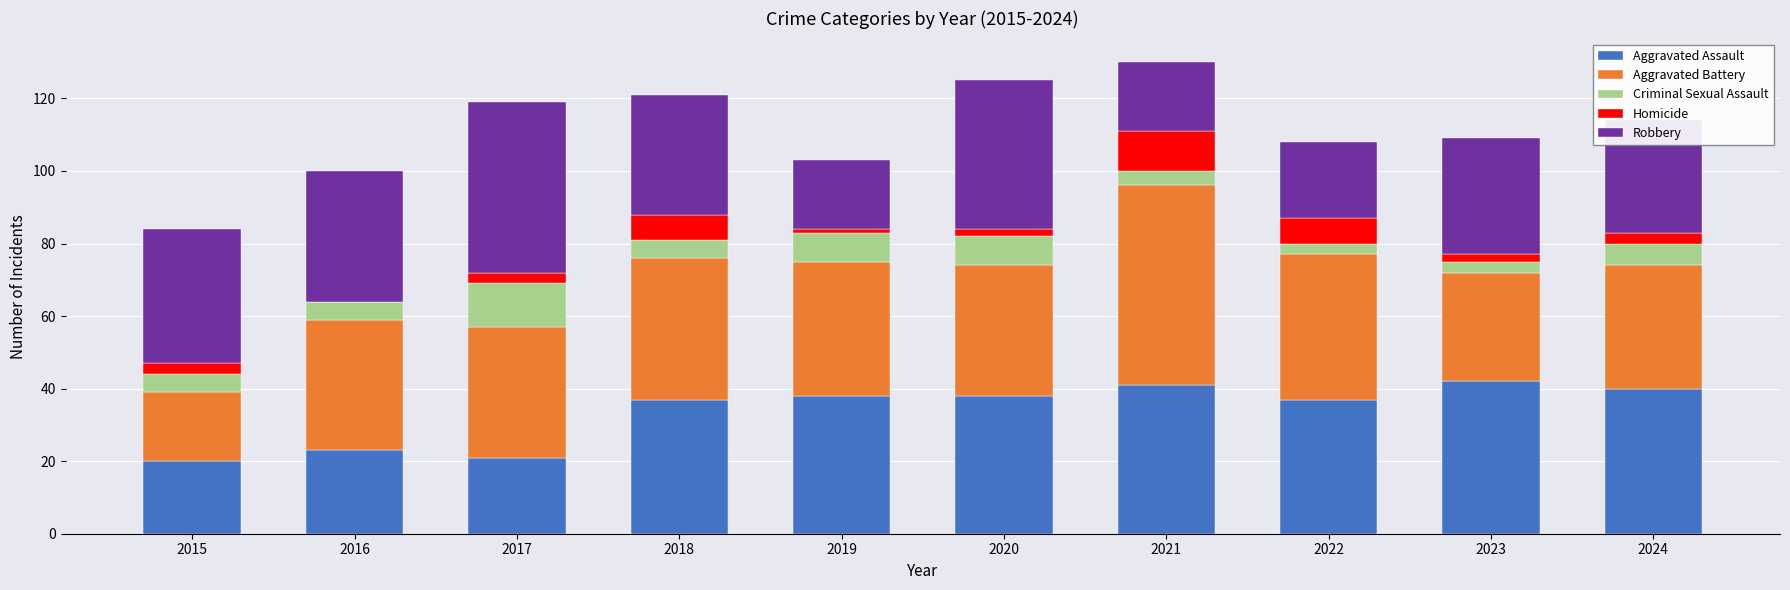

Does the chart contain stacked bars?

Yes